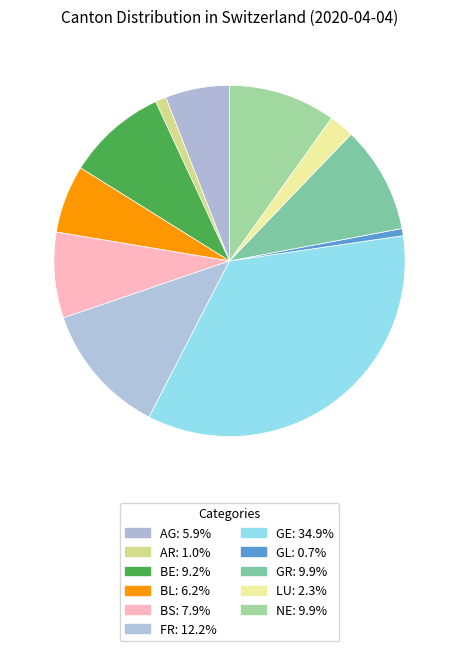

How many slices are in this pie chart?

11